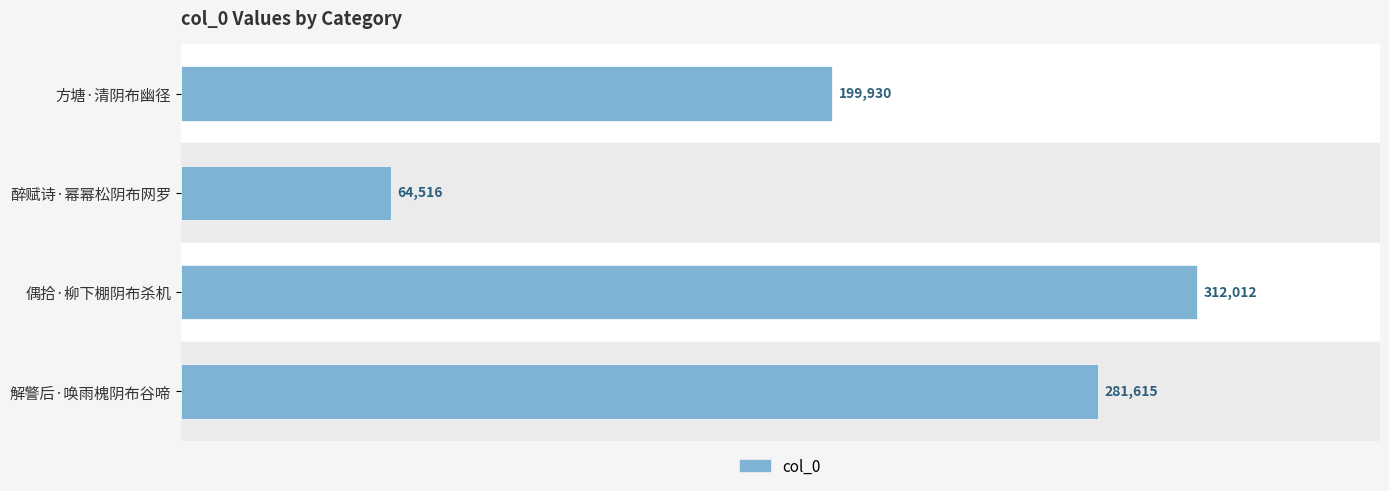

Which has a higher value, 偶拾·柳下棚阴布杀机 or 醉赋诗·幂幂松阴布网罗?

偶拾·柳下棚阴布杀机